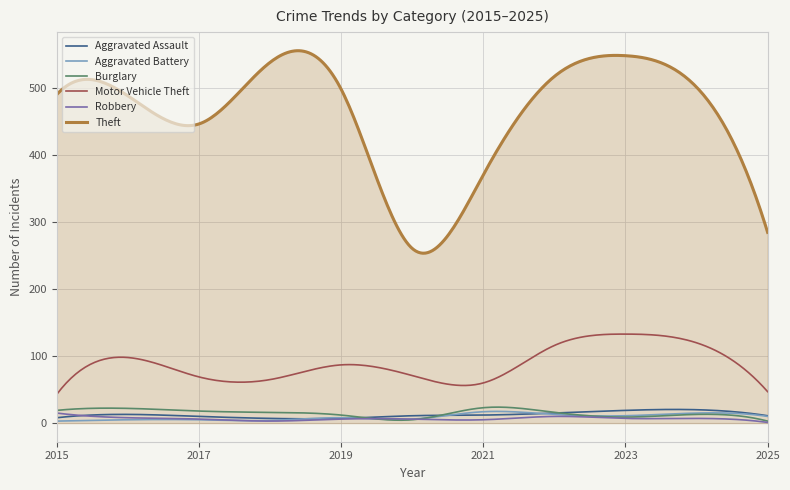

What is the sum of all Aggravated Battery values?

2756.5